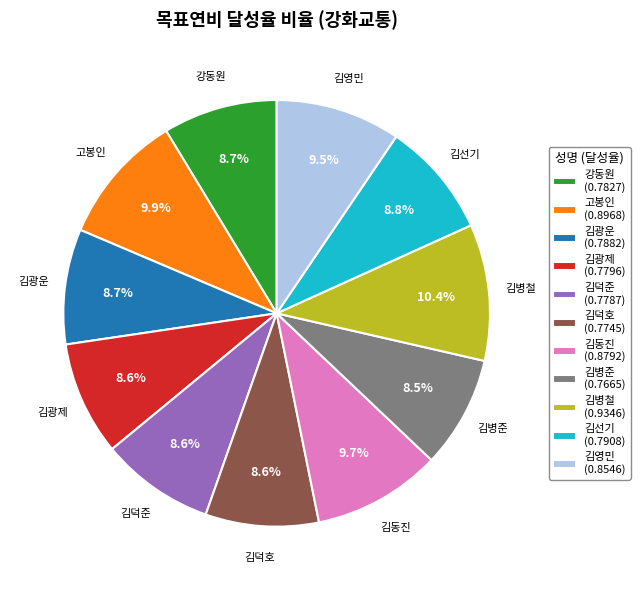

True or false: 김광제 accounts for 9% of the total.

True